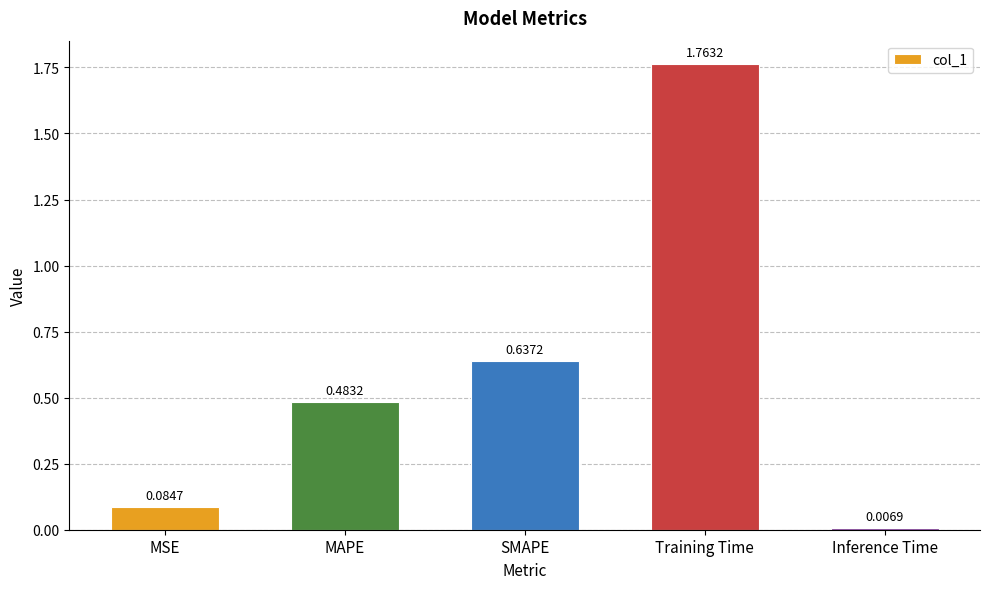

At which label is the value closest to 0?

Inference Time